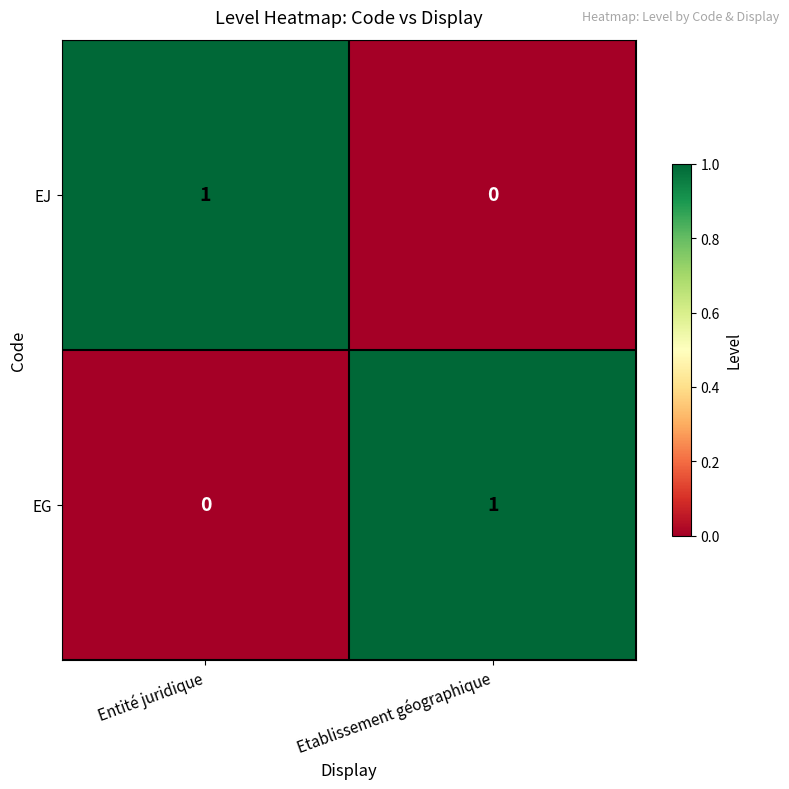

What is the greatest value displayed?

1